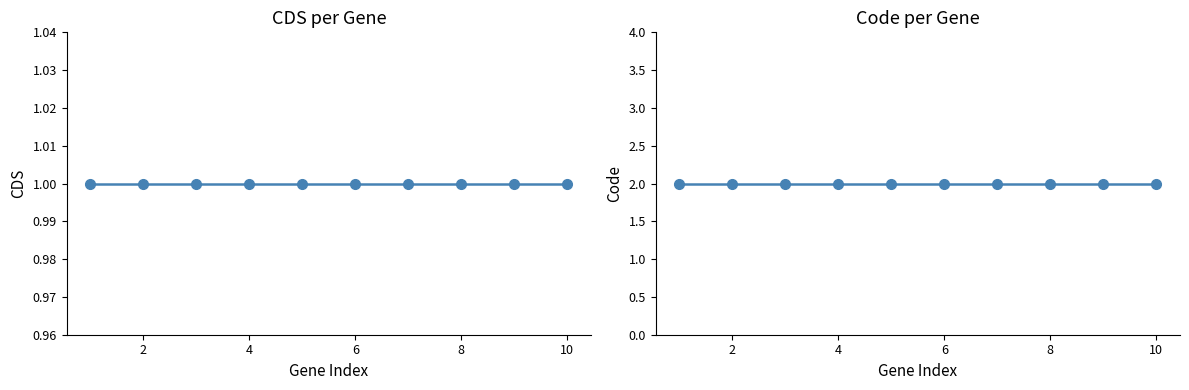

What is the highest value of the CDS series?

1